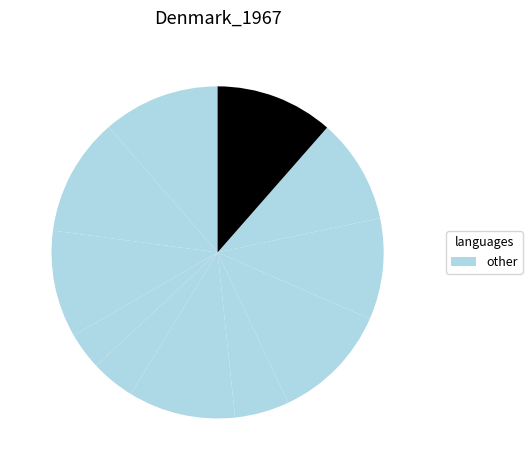

How many segments does this pie chart have?

11